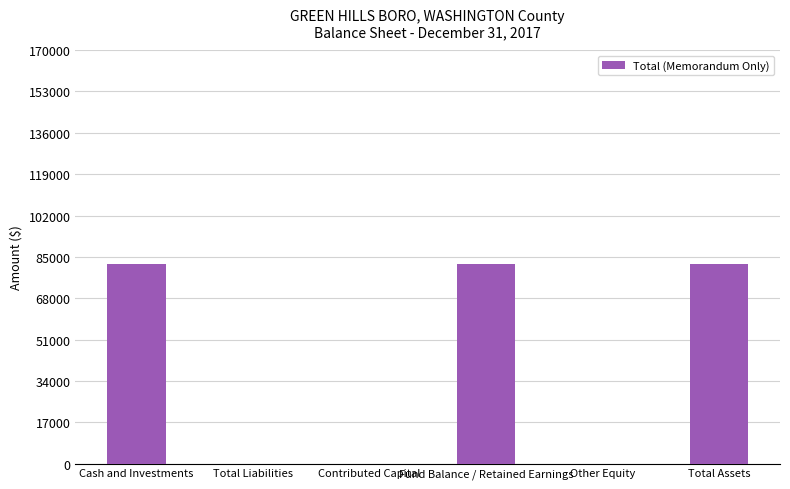

Reading right to left, list all the values displayed in this chart.

Total Assets=82246	Other Equity=0	Fund Balance / Retained Earnings=82246	Contributed Capital=0	Total Liabilities=0	Cash and Investments=82246